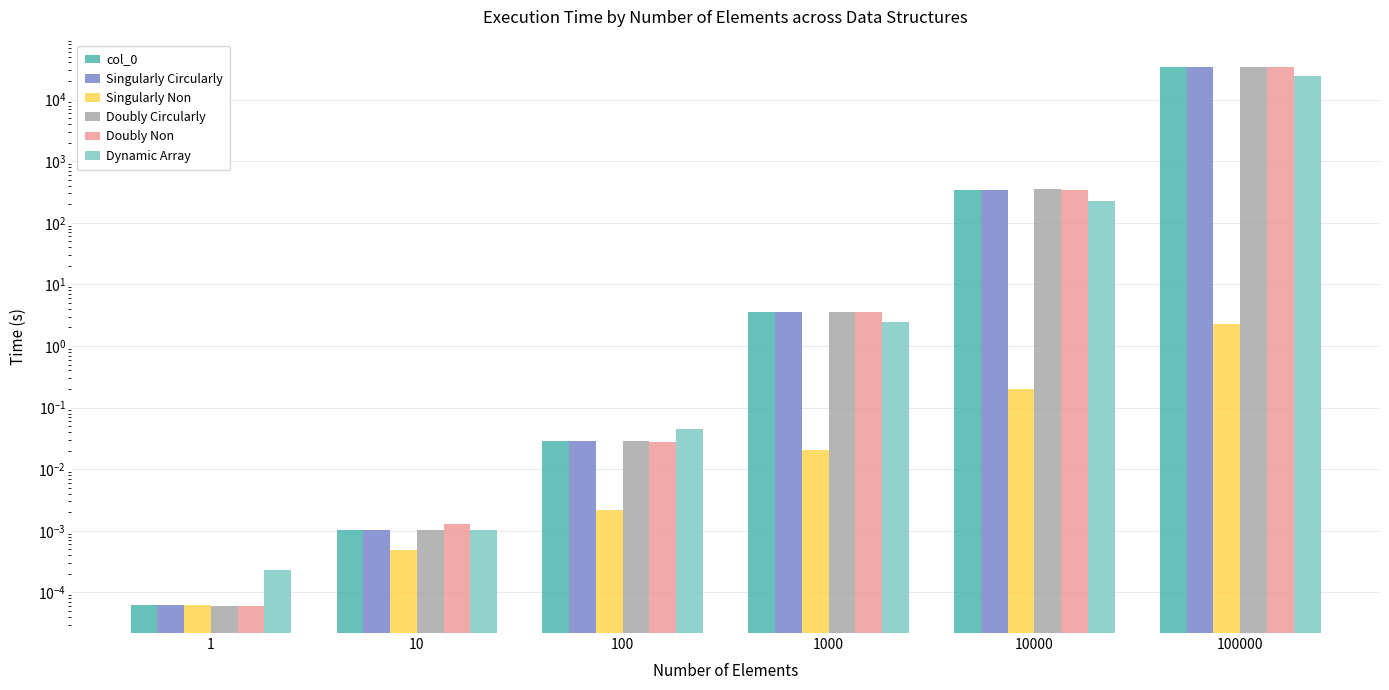

How many bars are there in total?

36